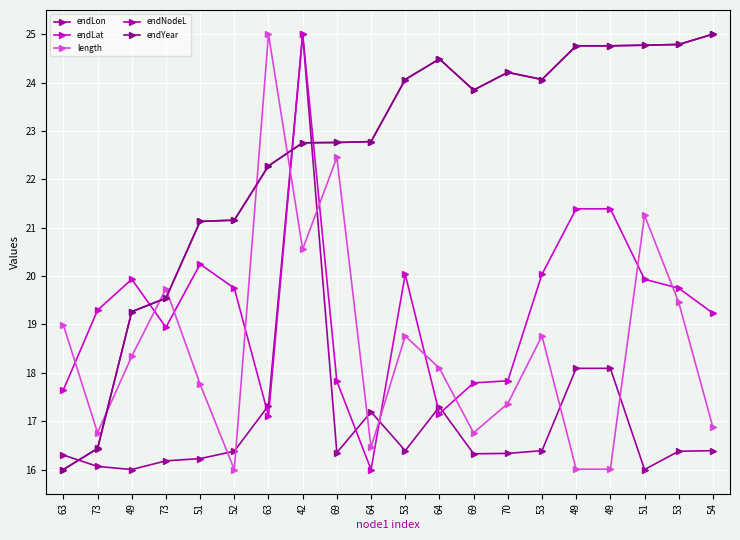

True or false: endLat has more than 2 points higher than both neighbors.

True